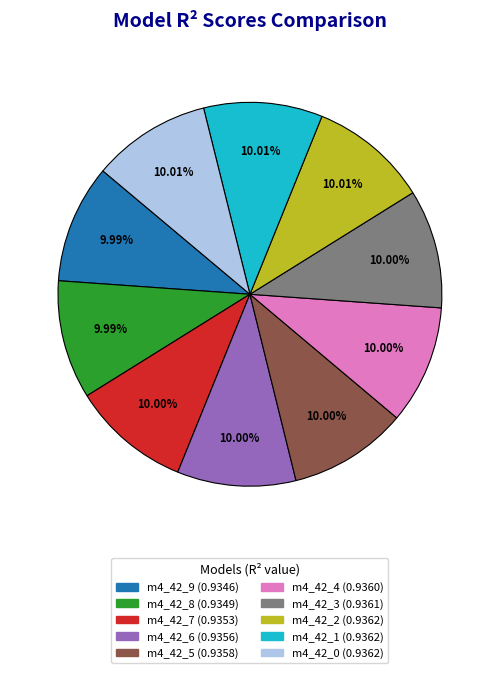

Does any single category account for the majority?

No